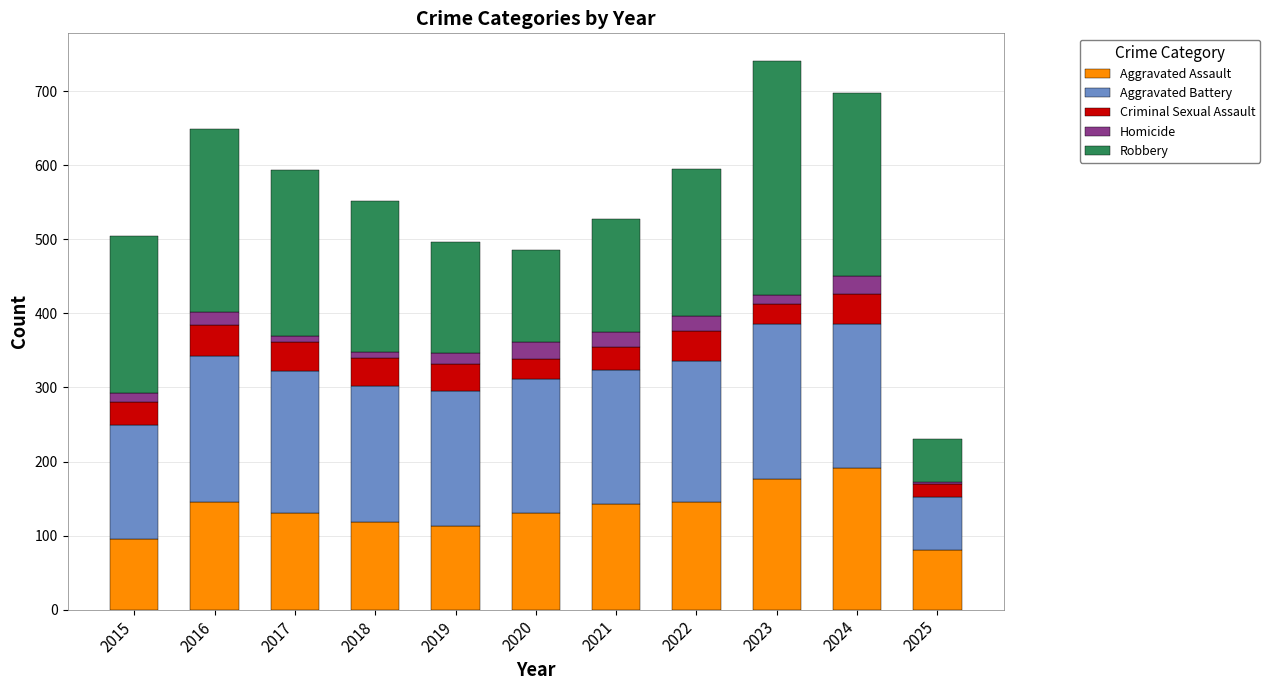

What is the total value across all series at 2024?

698